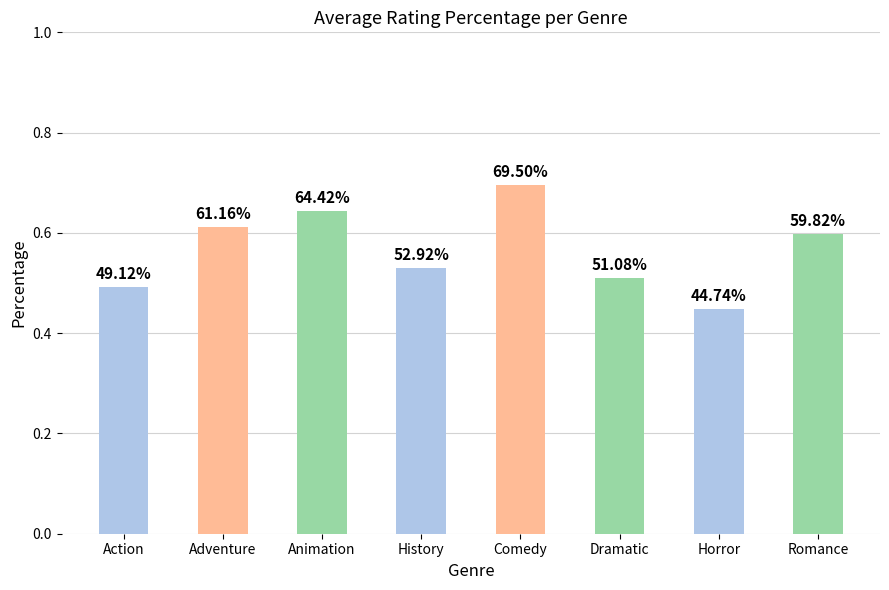

Reading right to left, transcribe all the data shown in this chart.

Romance=0.6	Horror=0.4	Dramatic=0.5	Comedy=0.7	History=0.5	Animation=0.6	Adventure=0.6	Action=0.5